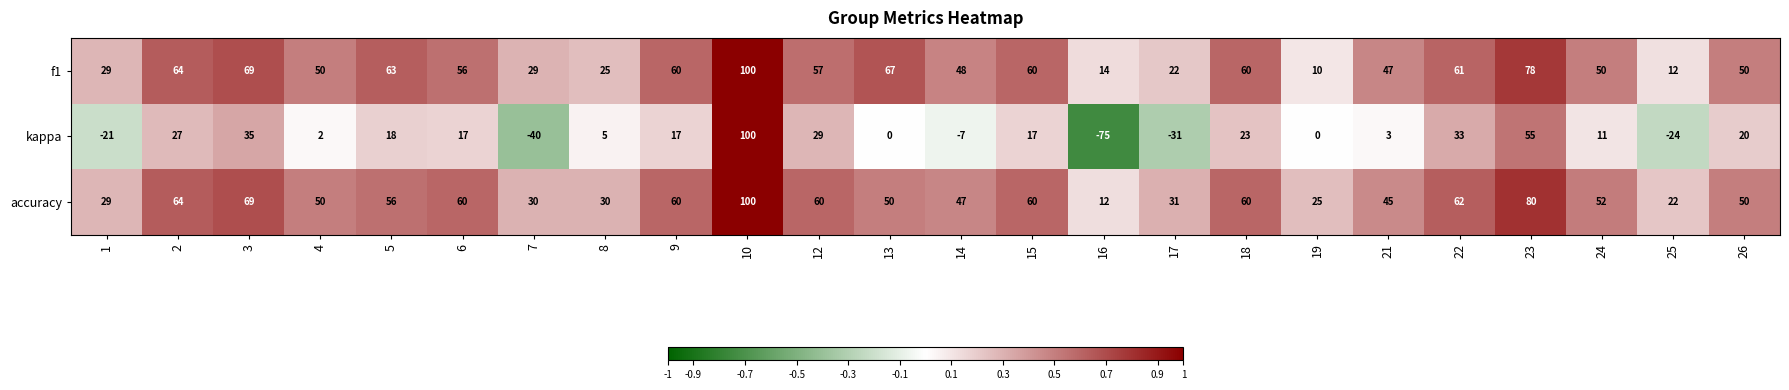

Which series has the largest total across all categories?

accuracy